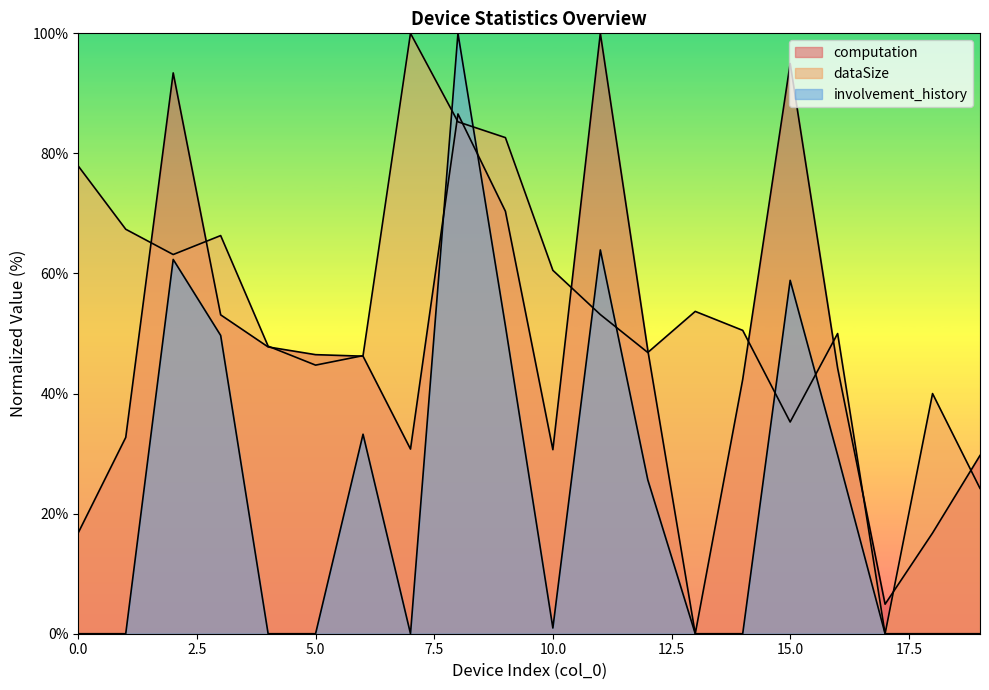

Reading left to right, what are all the values shown in this chart?

computation: 0=16.8	1=32.7	2=93.4	3=53.1	4=47.8	5=46.5	6=46.2	7=30.8	8=86.6	9=70.4	10=30.7	11=100.0	12=47.2	13=0.0	14=42.4	15=95.0	16=44.2	17=4.9	18=16.8	19=29.7
dataSize: 0=77.9	1=67.4	2=63.2	3=66.3	4=47.9	5=44.7	6=46.3	7=100.0	8=85.3	9=82.6	10=60.5	11=53.2	12=46.8	13=53.7	14=50.5	15=35.3	16=50.0	17=0.0	18=40.0	19=24.2
involvement_history: 0=0.0	1=0.0	2=62.3	3=49.7	4=0.0	5=0.0	6=33.2	7=0.0	8=100.0	9=51.3	10=0.9	11=63.9	12=25.6	13=0.0	14=0.0	15=58.9	16=29.7	17=0.0	18=0.0	19=0.0